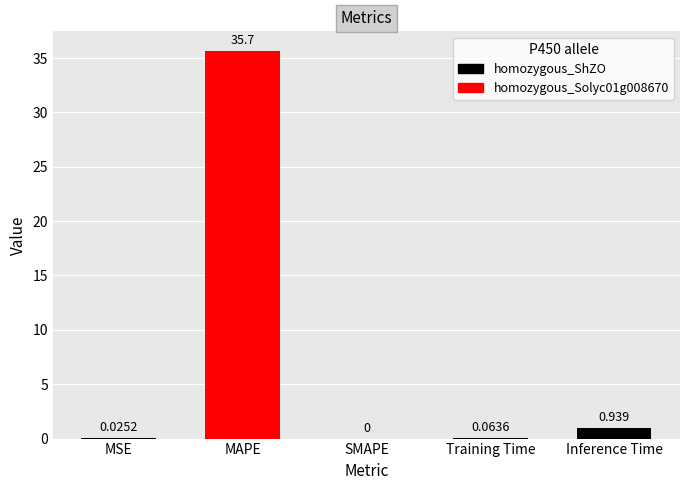

Are the bars horizontal?

No